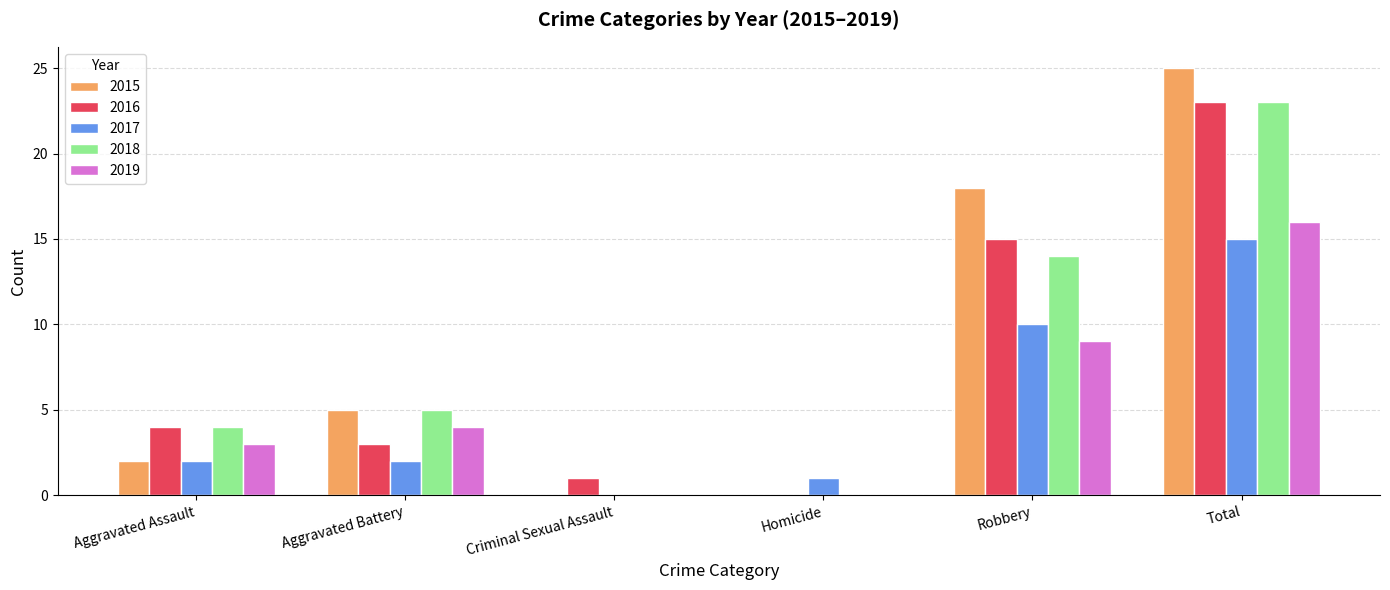

Between Aggravated Assault and Total, which series saw the biggest shift?

2015